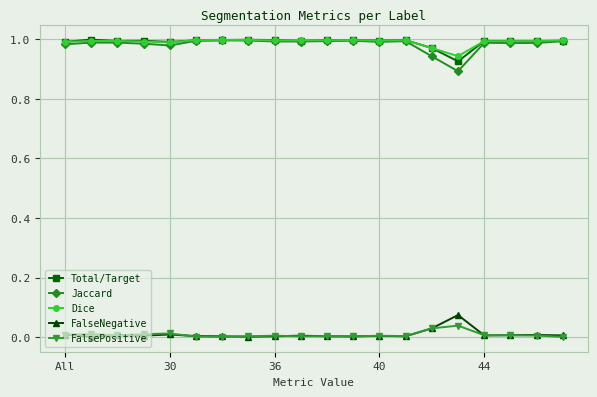

True or false: Dice and FalsePositive intersect in this chart.

False